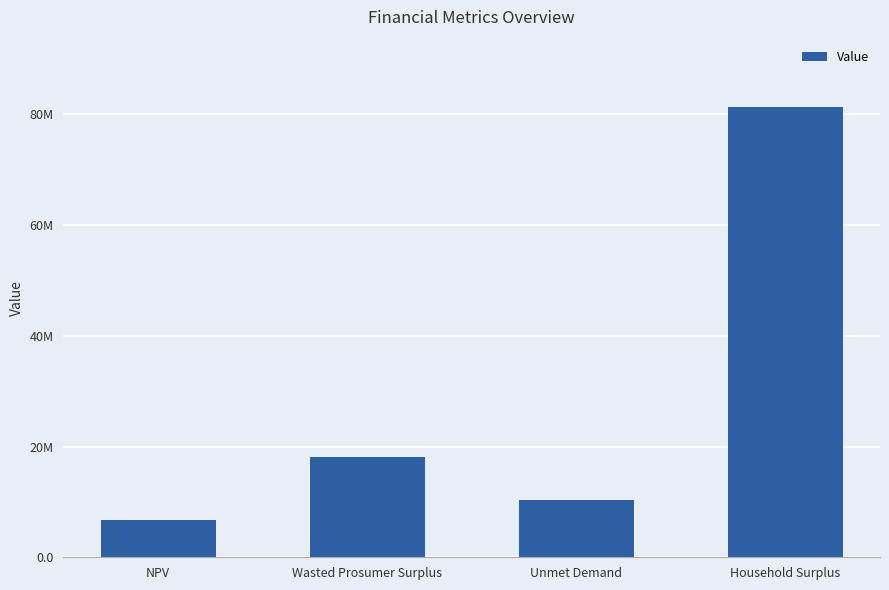

List the labels in order of value, largest first.

Household Surplus, Wasted Prosumer Surplus, Unmet Demand, NPV